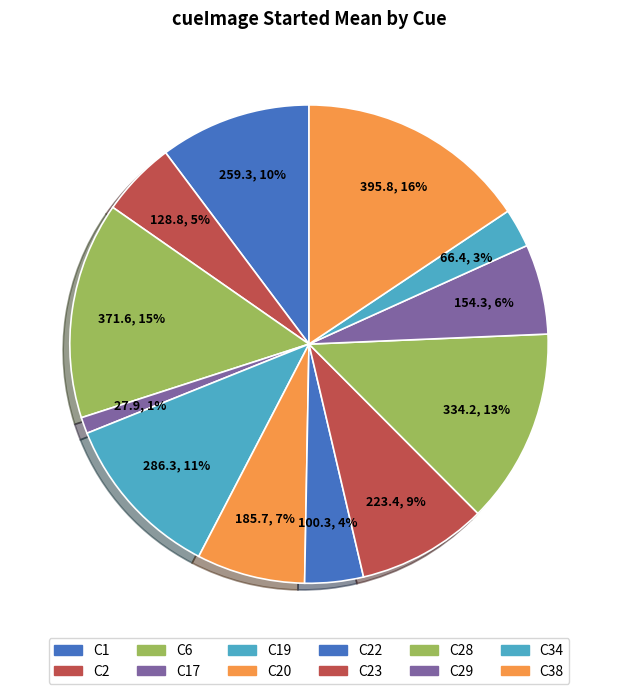

How many slices are in this pie chart?

12